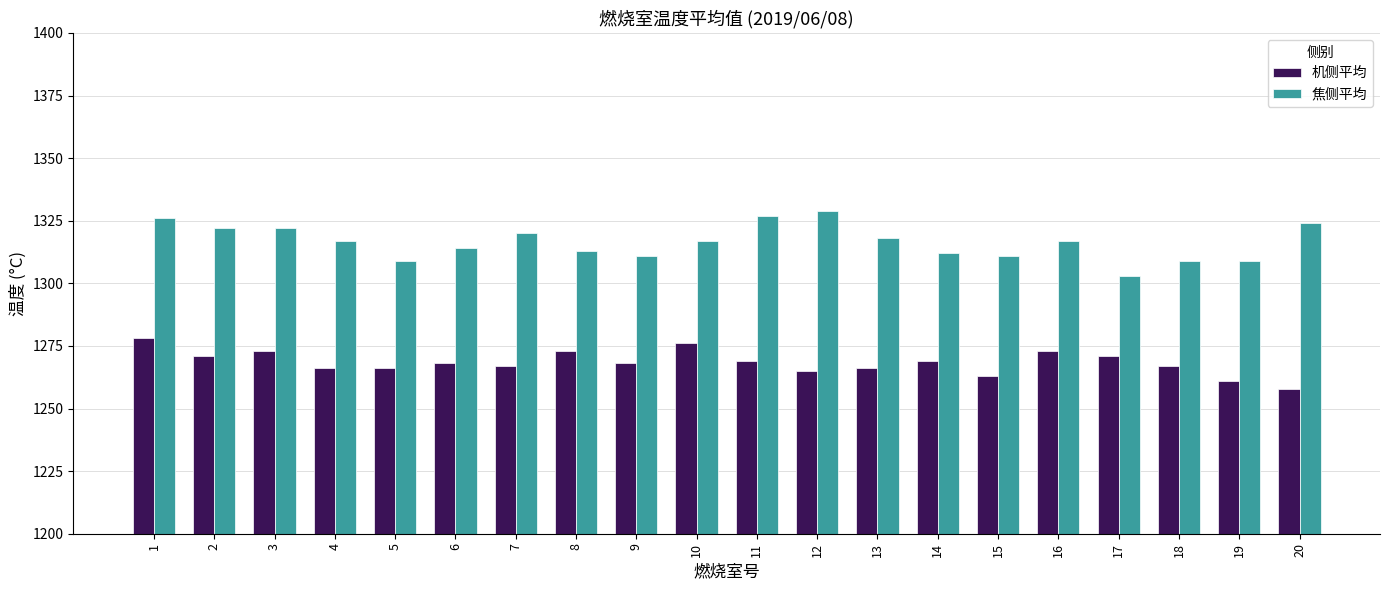

What is the lowest value of the 机侧平均 series?

1258